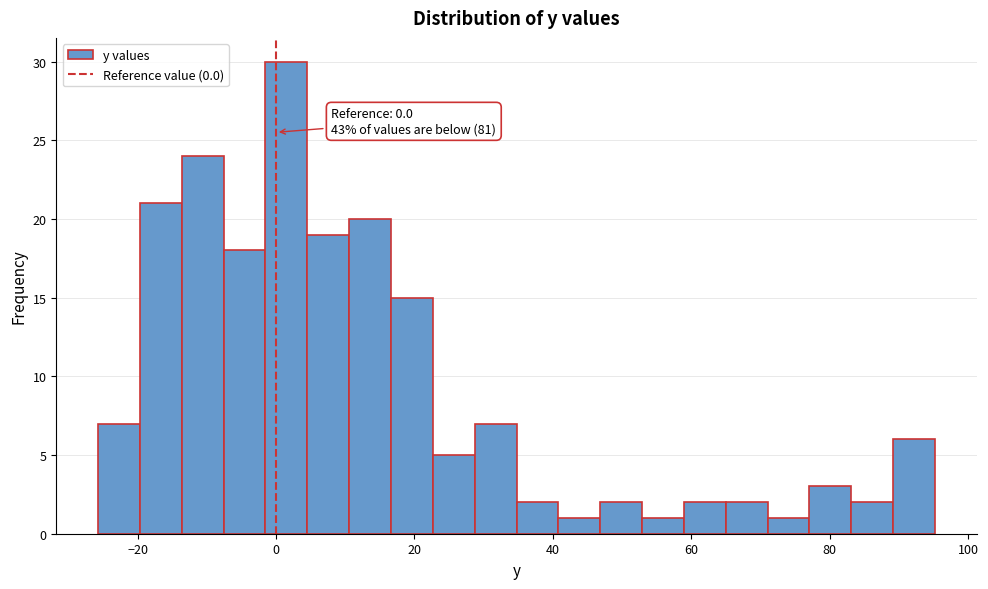

Read against the x-axis, roughly where is the centre of the tallest bar?

2